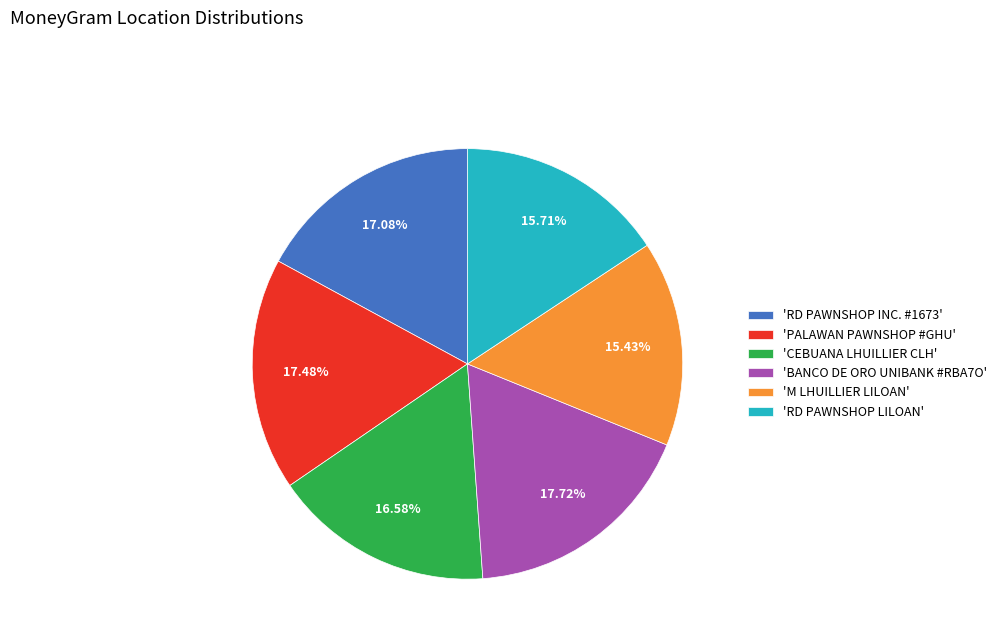

Between 'PALAWAN PAWNSHOP #GHU' and 'RD PAWNSHOP LILOAN', which is larger?

'PALAWAN PAWNSHOP #GHU'